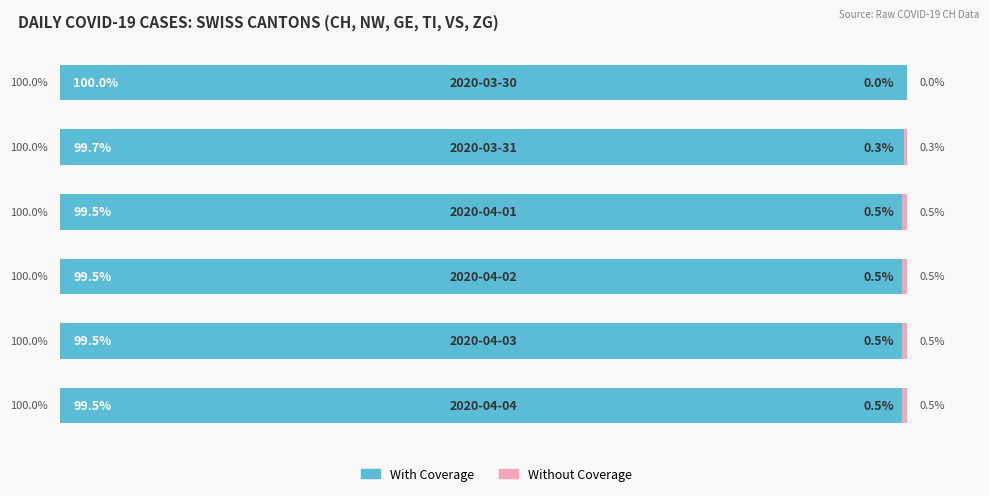

Reading right to left, list all the values displayed in this chart.

With Coverage: 5=99.5	4=99.5	3=99.5	2=99.5	1=99.7	0=100.0
Without Coverage: 5=0.5	4=0.5	3=0.5	2=0.5	1=0.3	0=0.0